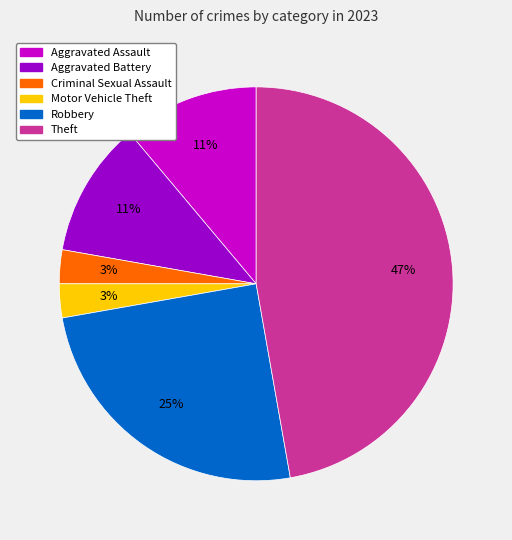

Which category has the biggest portion of the pie?

Theft